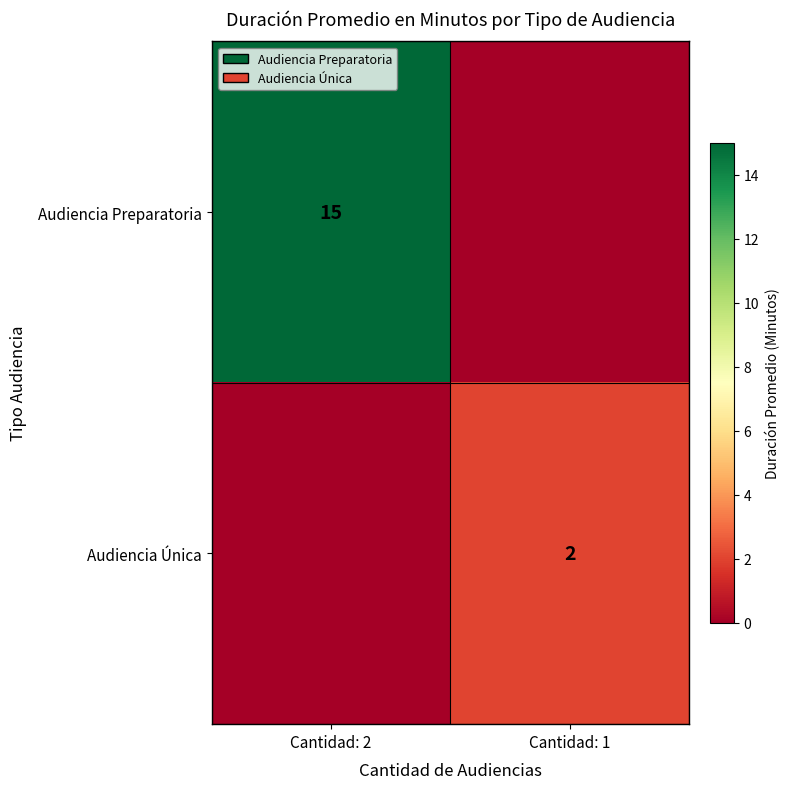

At which category does the chart reach its minimum across all series?

Cantidad: 1